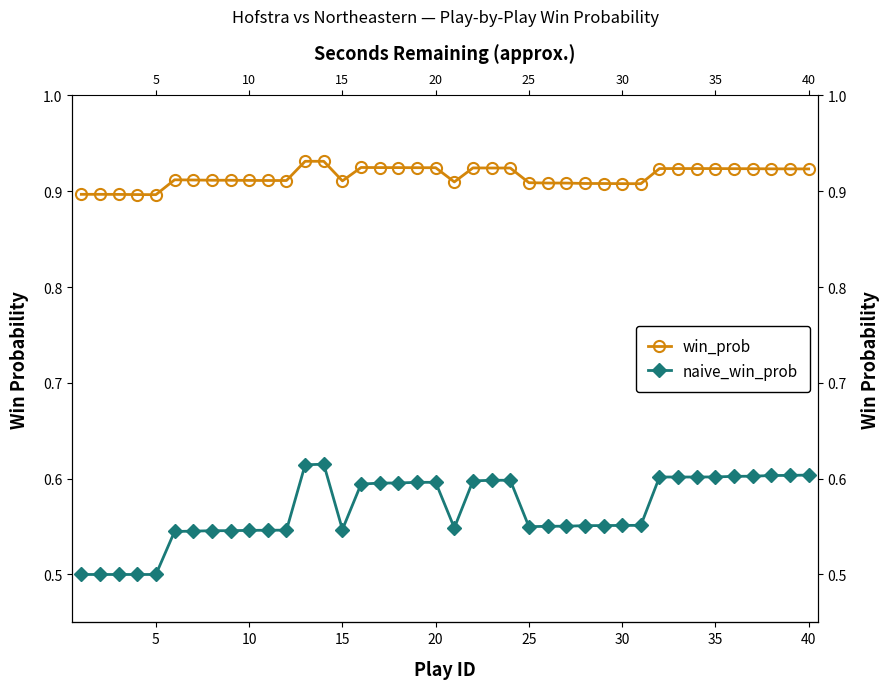

At how many categories does at least one series exceed 0?

40